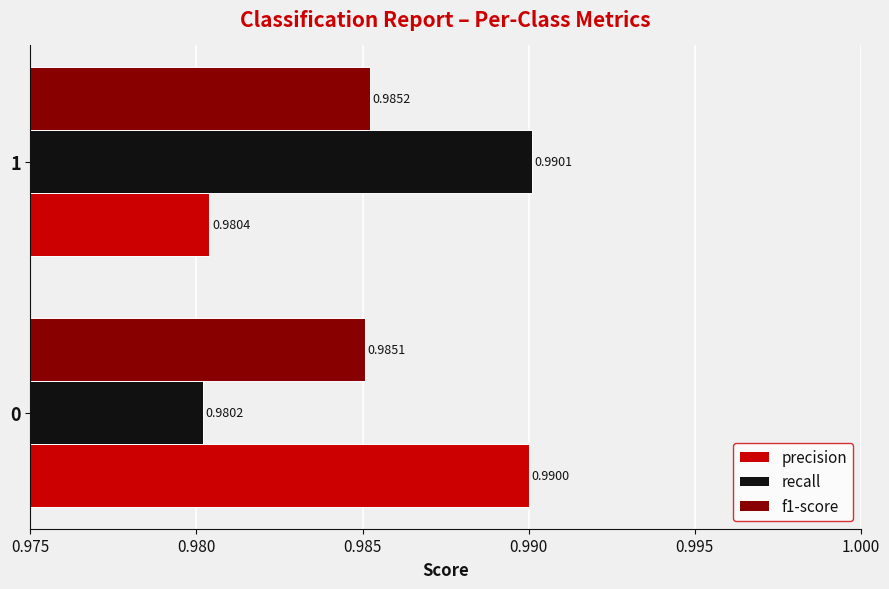

Which label corresponds to the largest value in the chart?

1